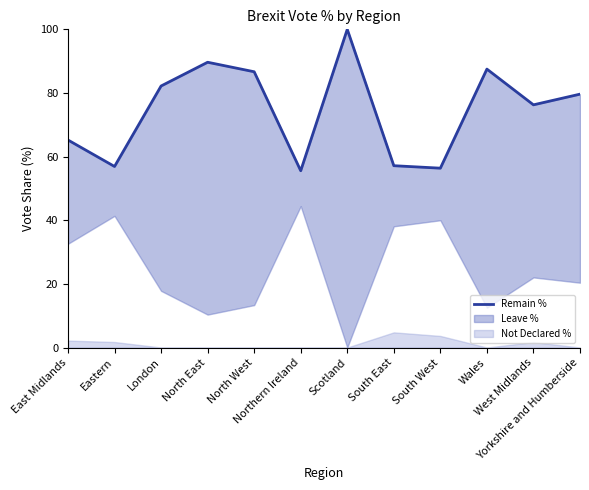

List the labels in order of value, smallest first.

Northern Ireland, South West, Eastern, South East, East Midlands, West Midlands, Yorkshire and Humberside, London, North West, Wales, North East, Scotland